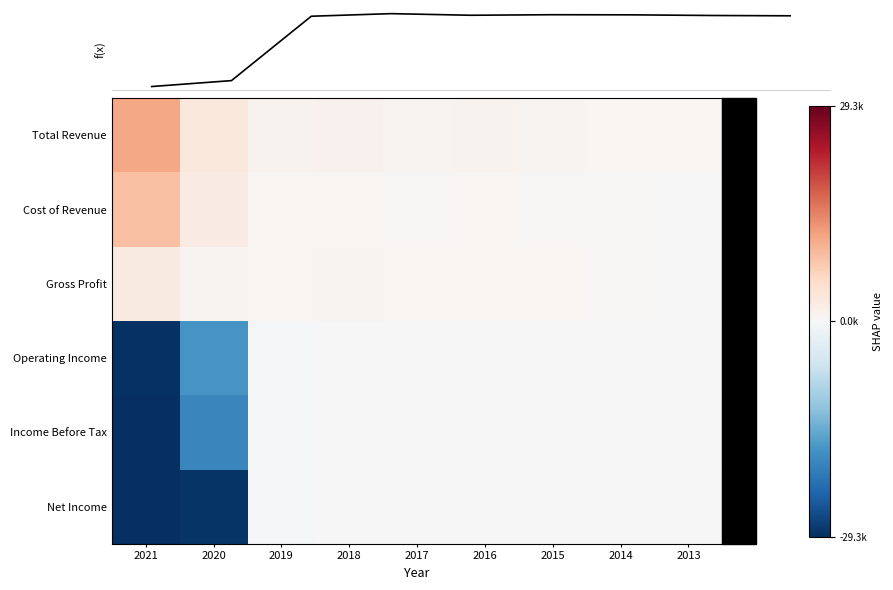

How many data points in Operating Income are above -100?

4